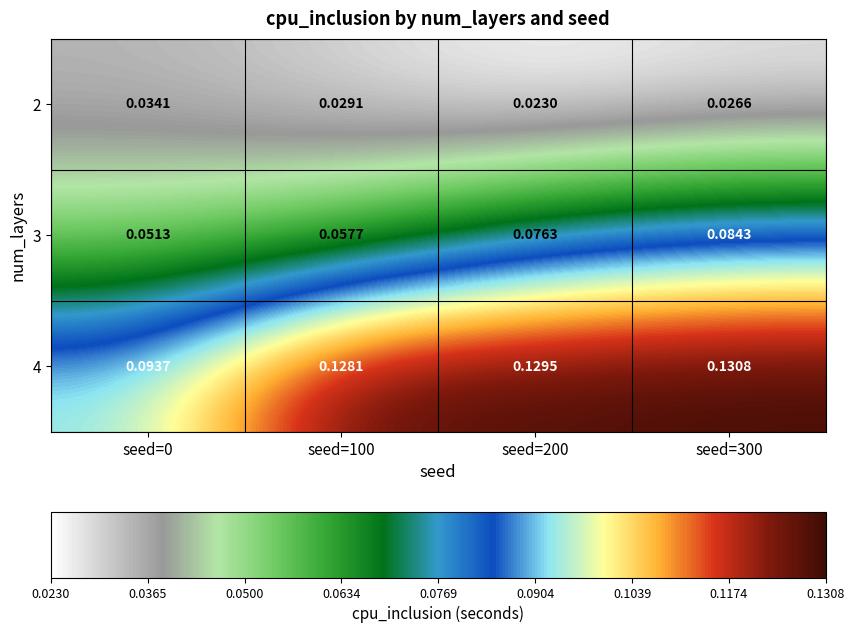

Between seed=100 and seed=200, which series saw the biggest shift?

3